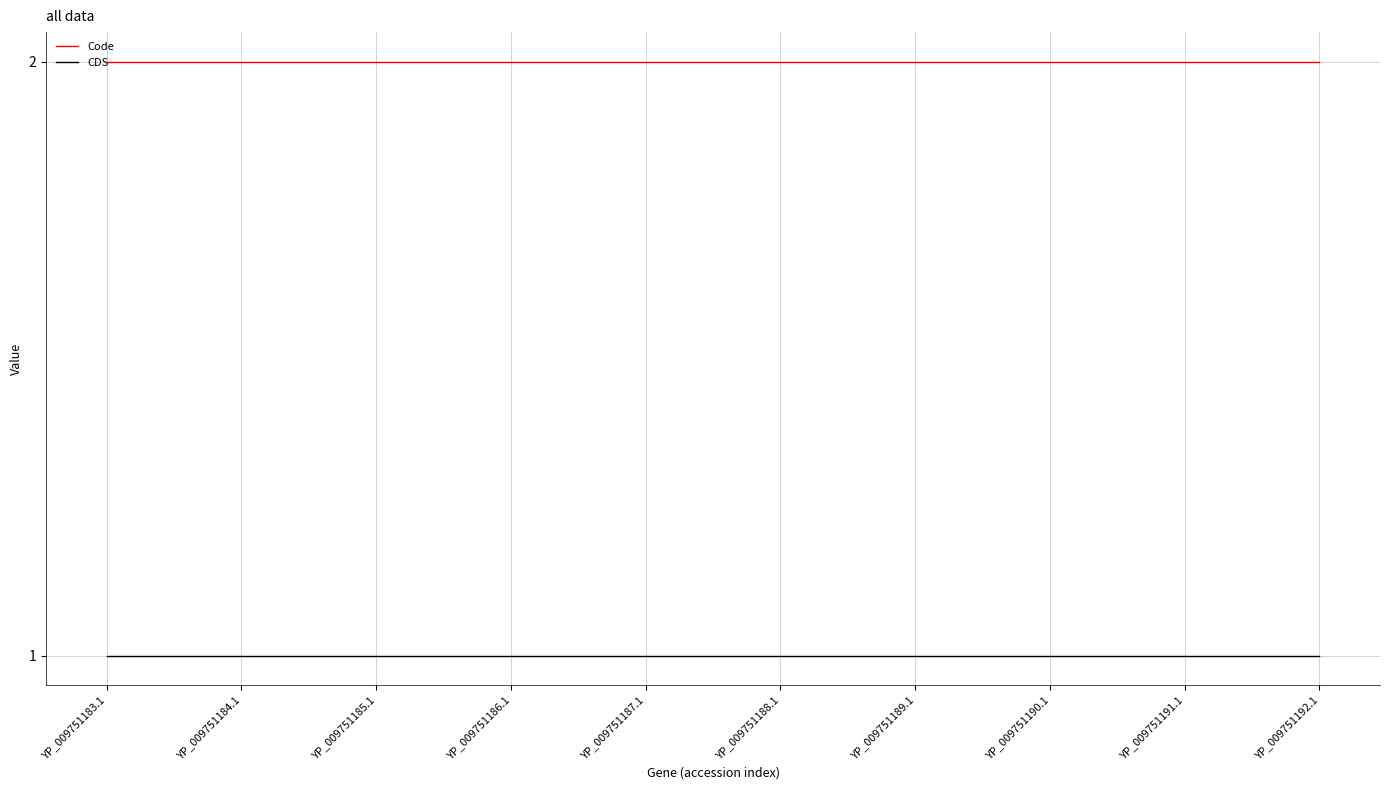

Reading right to left, list all the values displayed in this chart.

Code: 2	2	2	2	2	2	2	2	2	2
CDS: 1	1	1	1	1	1	1	1	1	1